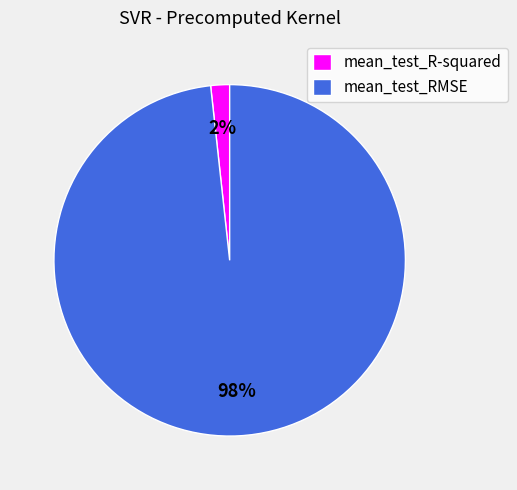

How many slices are in this pie chart?

2